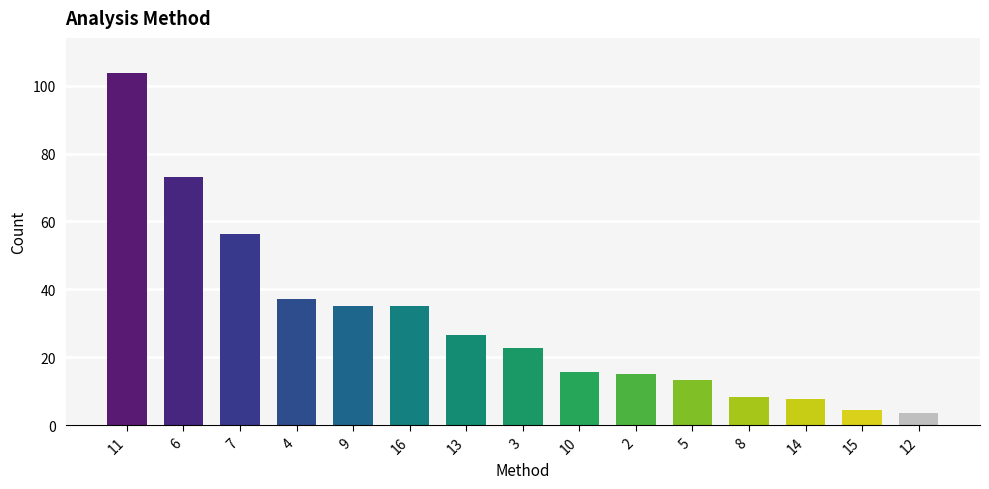

How many bars are there in total?

15